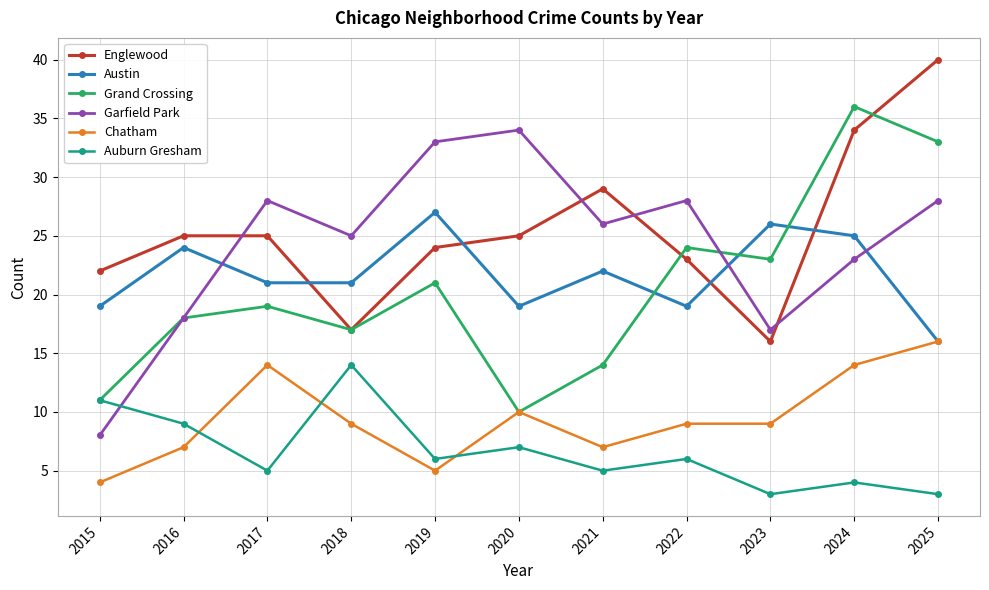

True or false: Chatham and Englewood intersect in this chart.

False